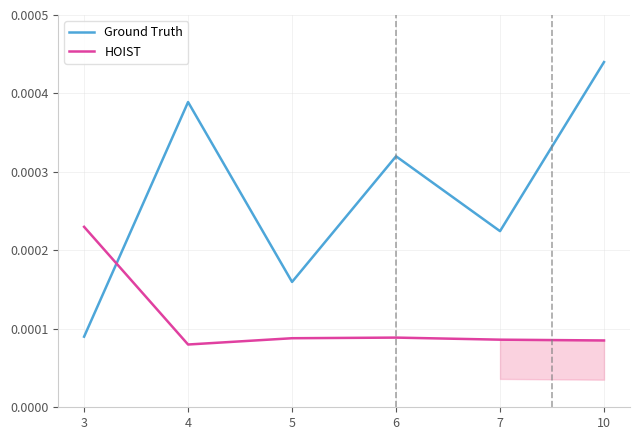

True or false: HOIST has more than 1 interior local peaks.

False